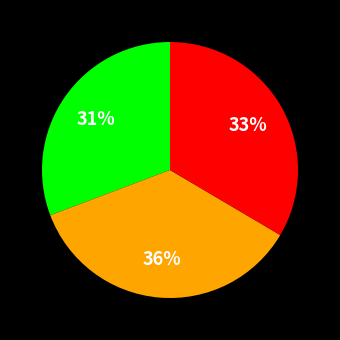

Does any single category account for the majority?

No